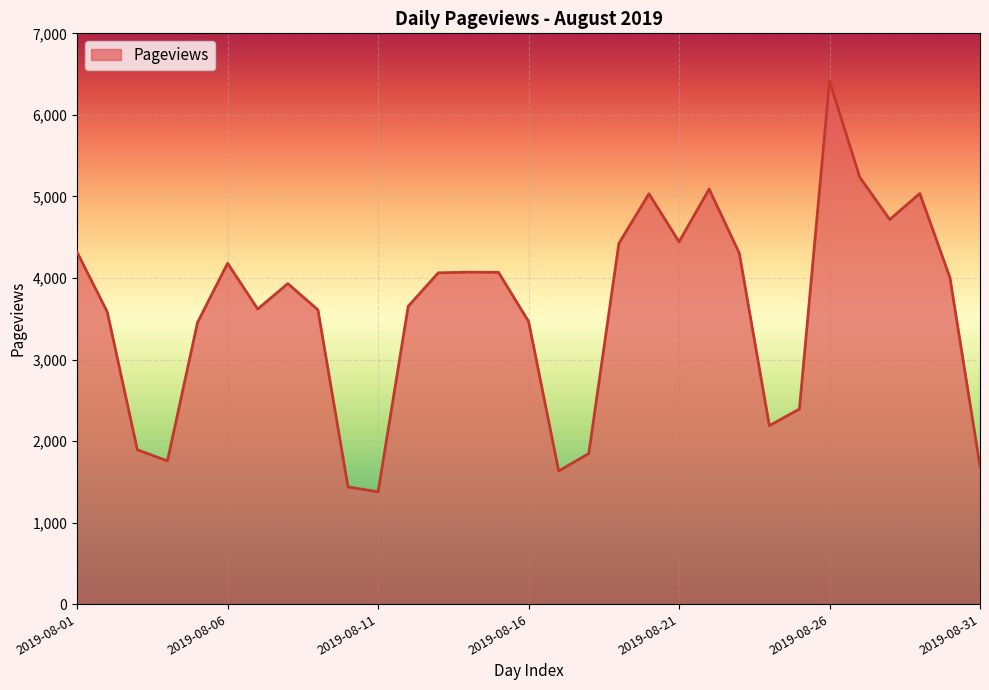

What is the smallest value displayed?

1377